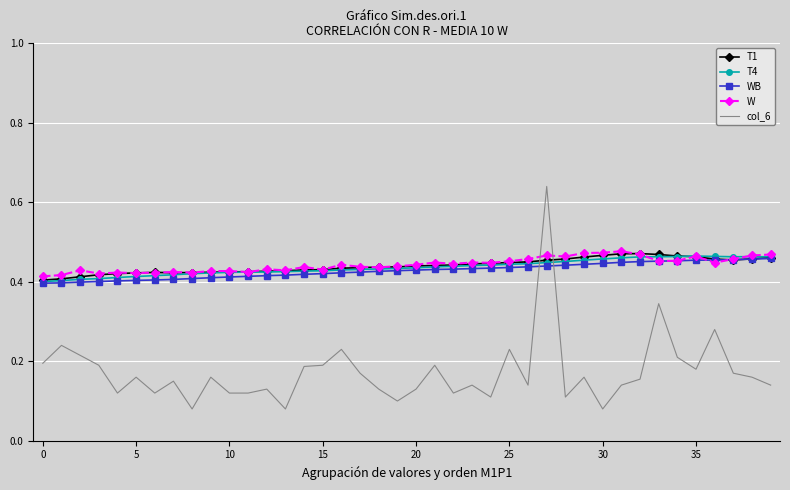

Which series has the widest spread of values?

col_6